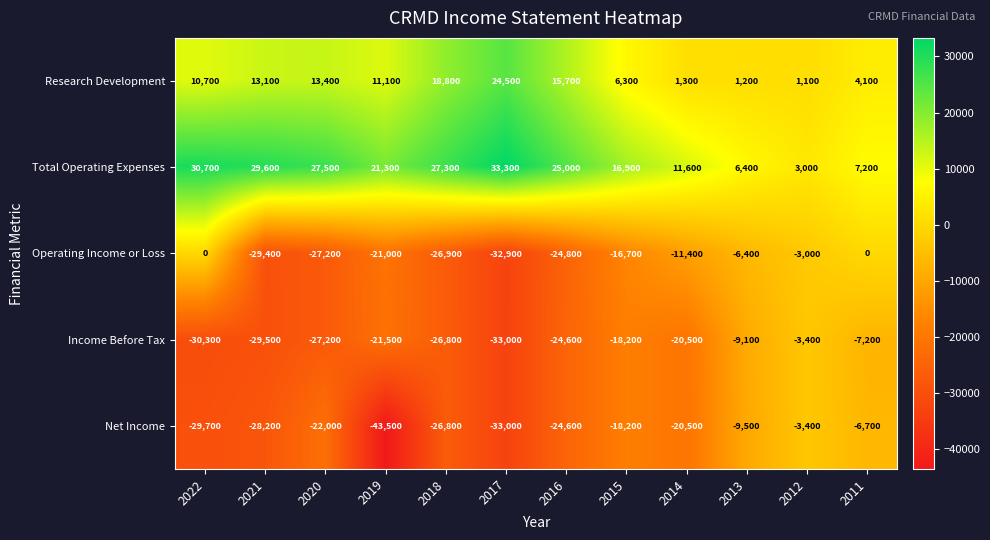

Is the value of Operating Income or Loss at 2013 greater than the value of Income Before Tax at 2016?

Yes